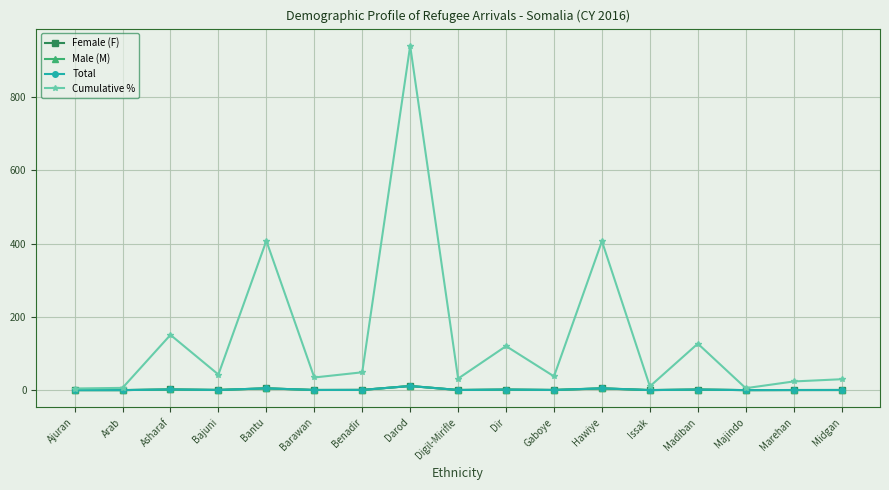

At which category is the sum across all series the highest?

Darod